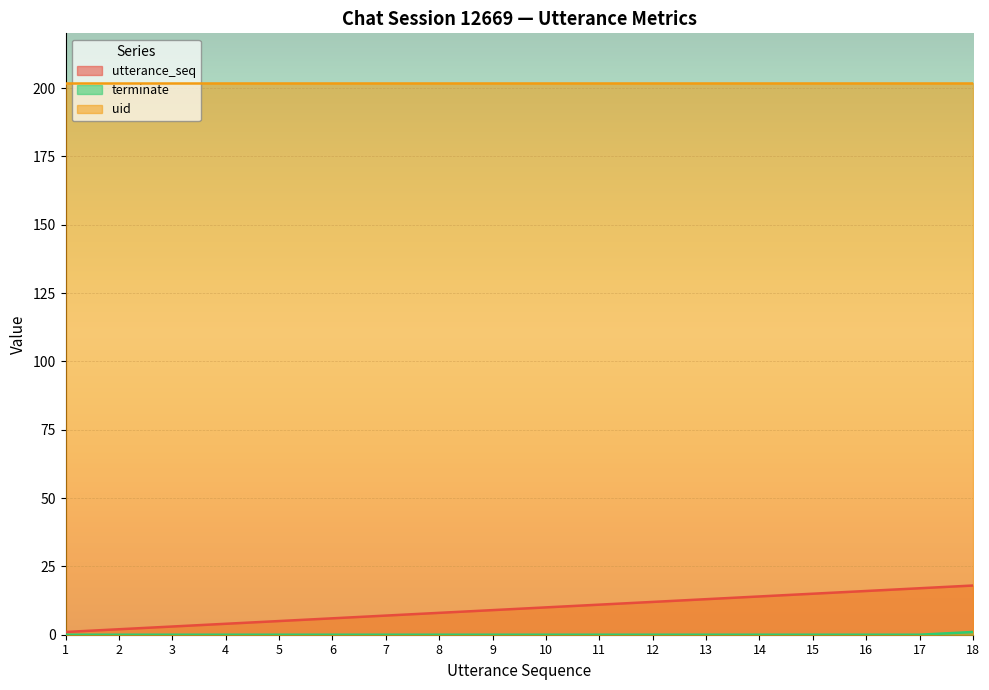

Which series has the largest total across all categories?

uid